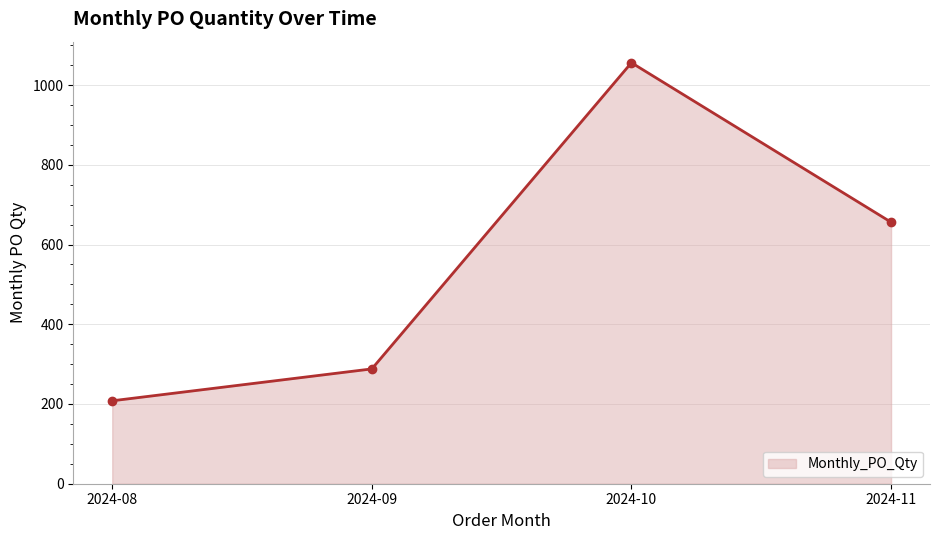

What is the greatest value displayed?

1056